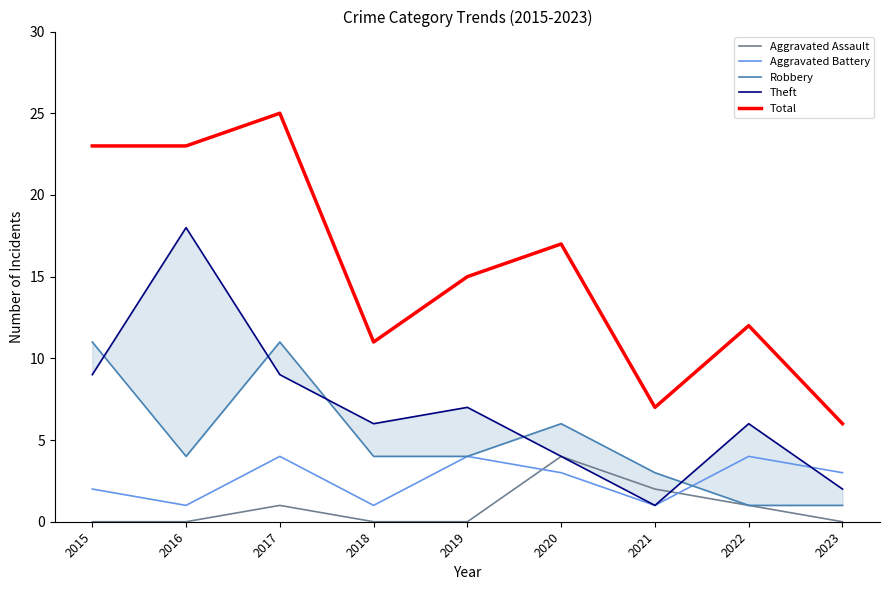

How many lines are shown in the chart?

5